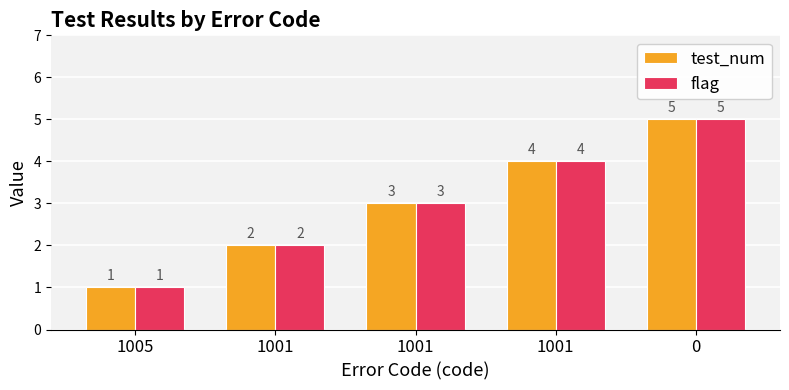

Is it true that flag equals 3 at 1001?

False